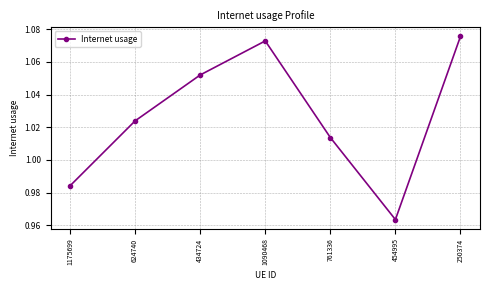

What is the label of the 5th point from the left?

761336